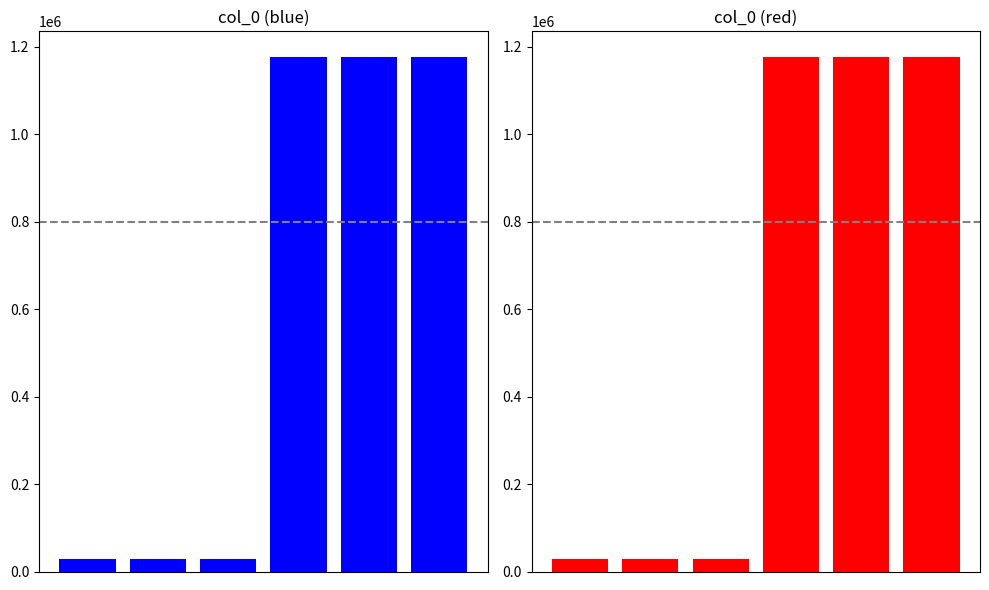

Reading right to left, what are all the values shown in this chart?

1176636	1176530	1176346	28311	28251	28244